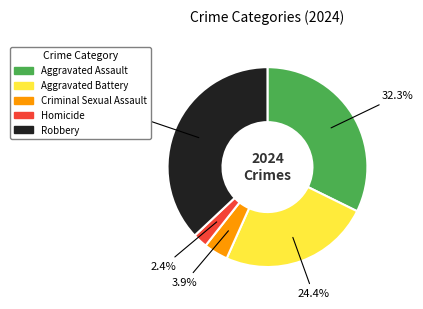

Does Criminal Sexual Assault represent more than half of the total?

No